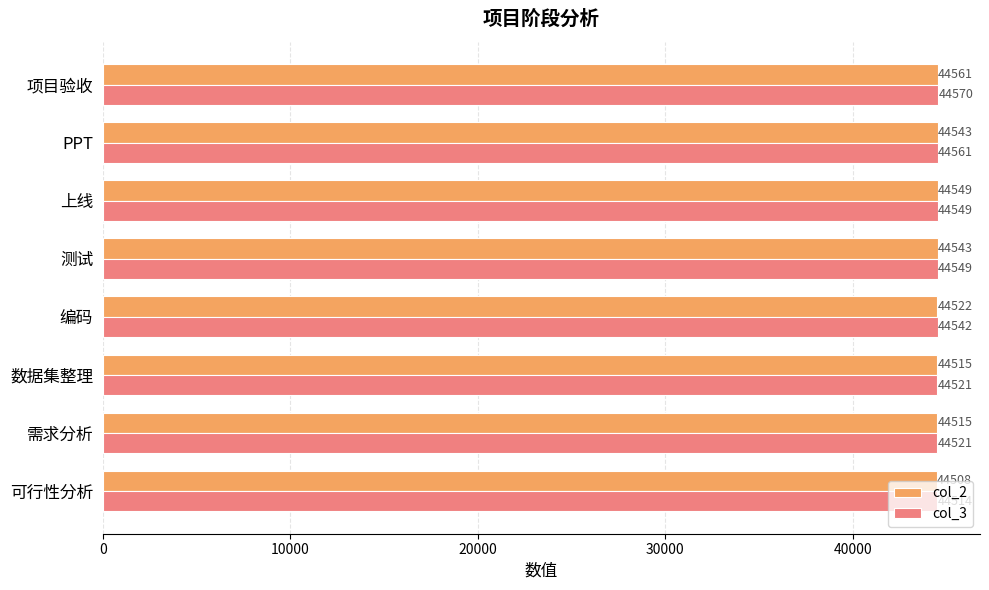

What are all the series names shown in the legend?

col_2, col_3